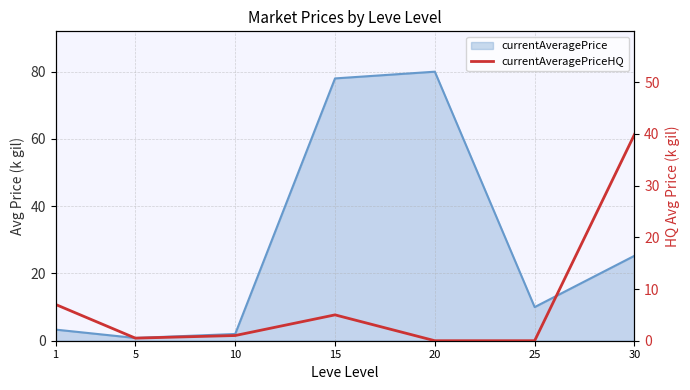

Is it true that the value at 5 is 0.5?

True